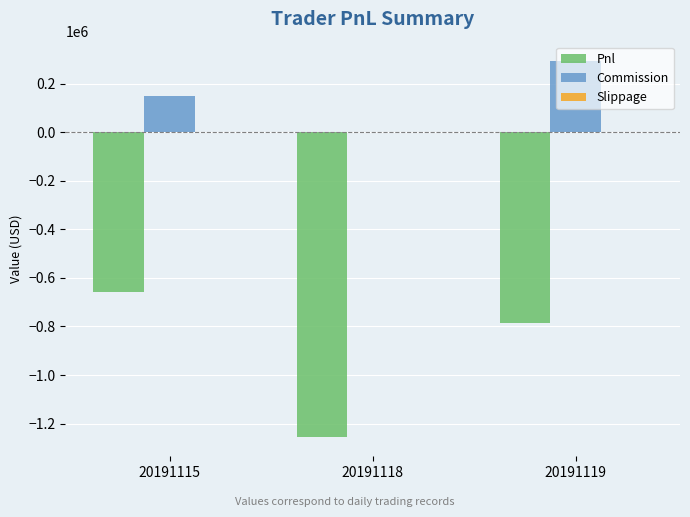

Between 20191118 and 20191119, which series saw the biggest shift?

Pnl